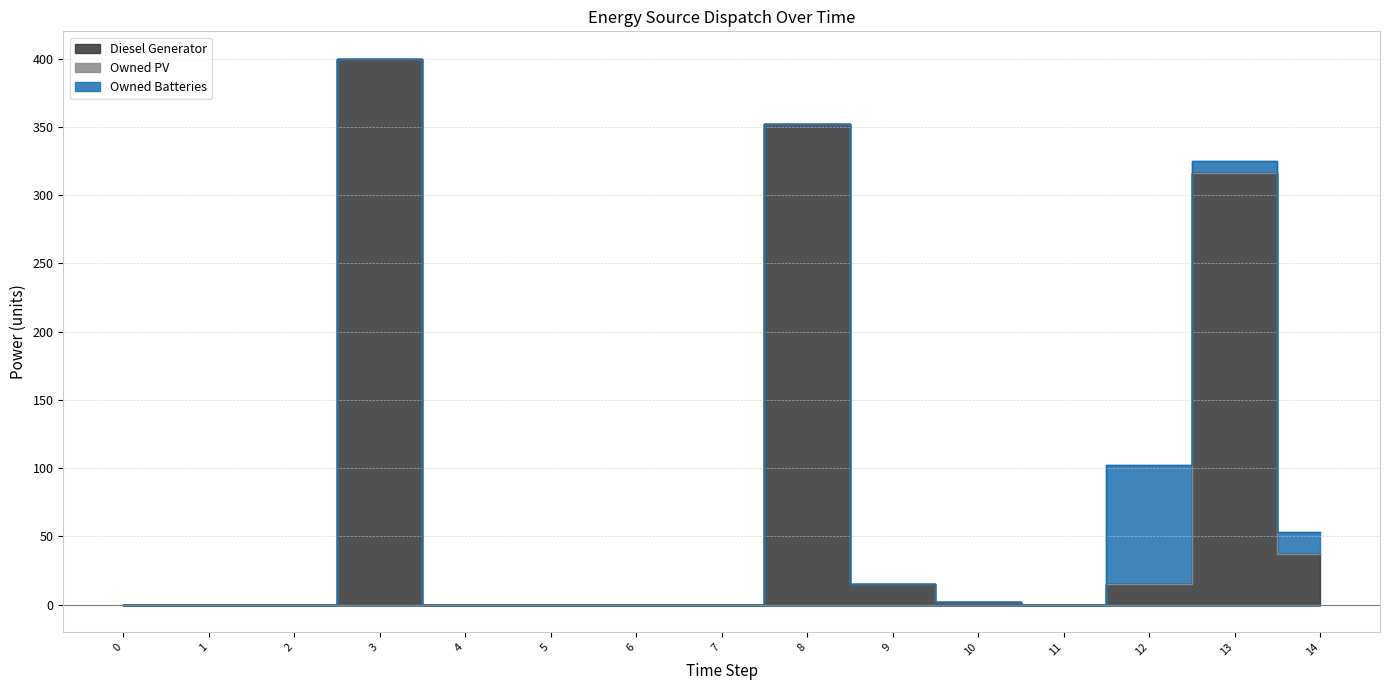

In Diesel Generator, how many points are higher than both neighbors (excluding endpoints)?

3